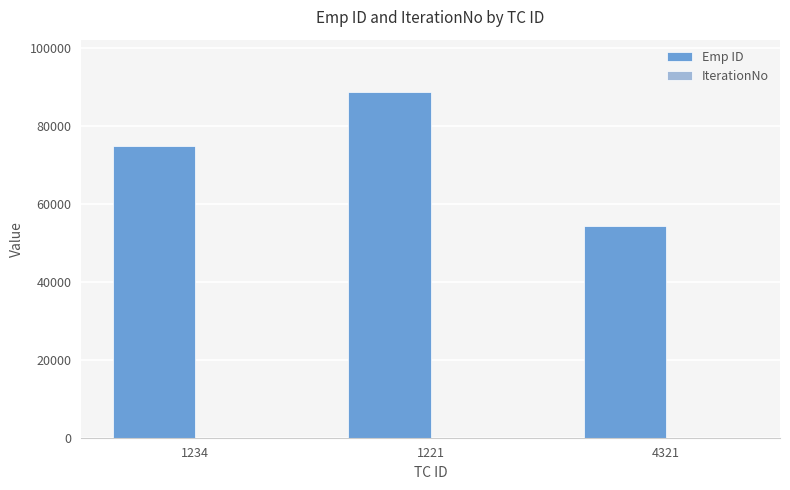

What is the highest value of the Emp ID series?

88888